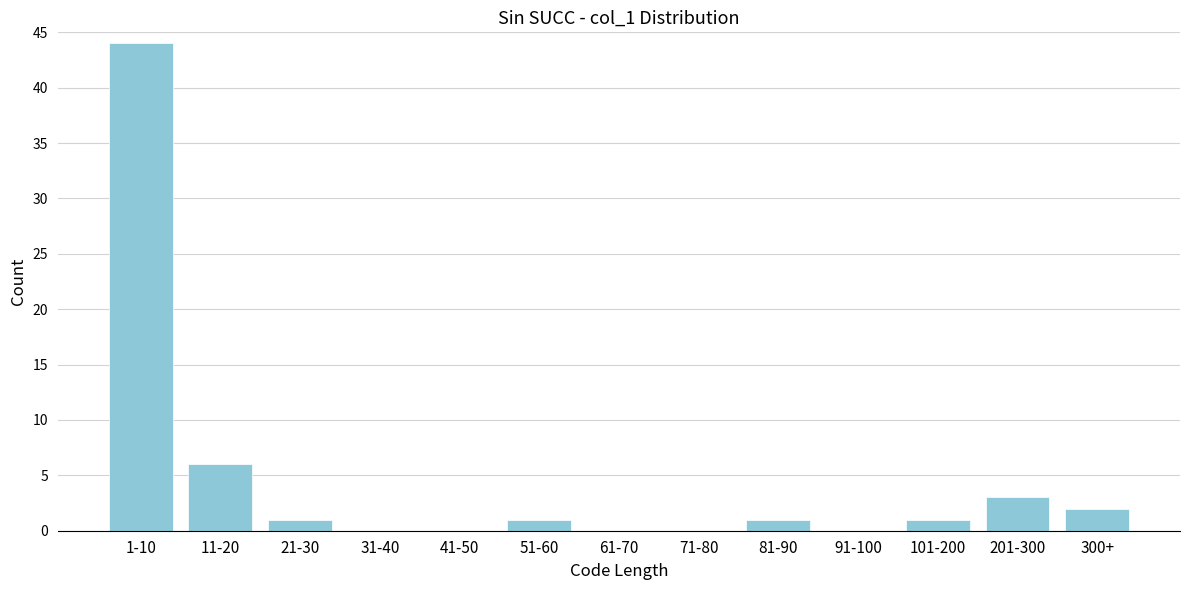

Reading left to right, list all the values displayed in this chart.

1-10=44	11-20=6	21-30=1	31-40=0	41-50=0	51-60=1	61-70=0	71-80=0	81-90=1	91-100=0	101-200=1	201-300=3	300+=2